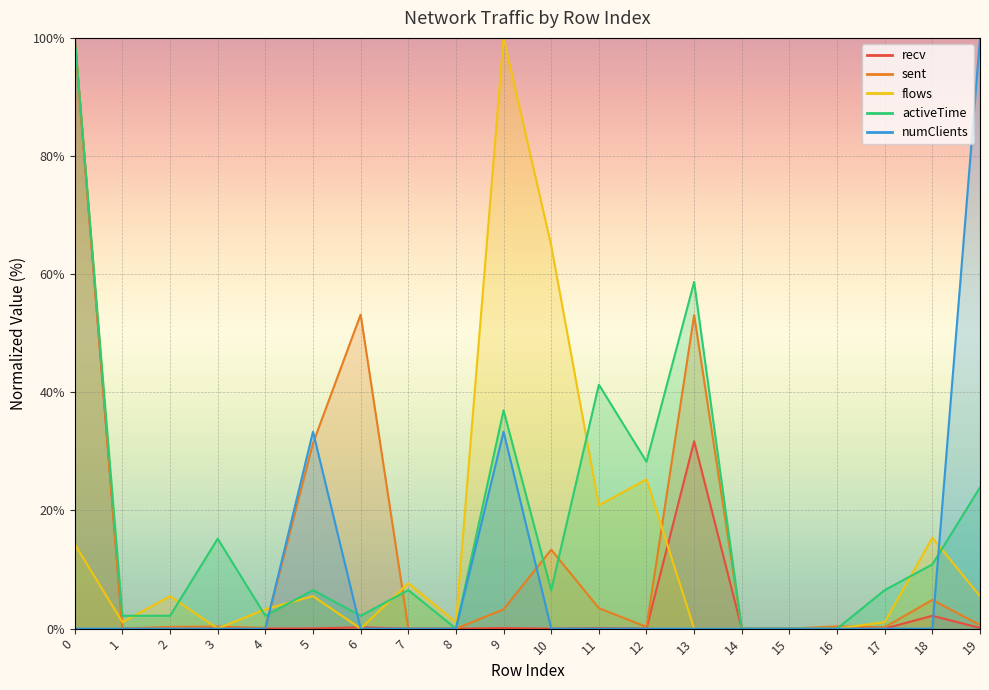

How many interior local peaks does the numClients series have?

2